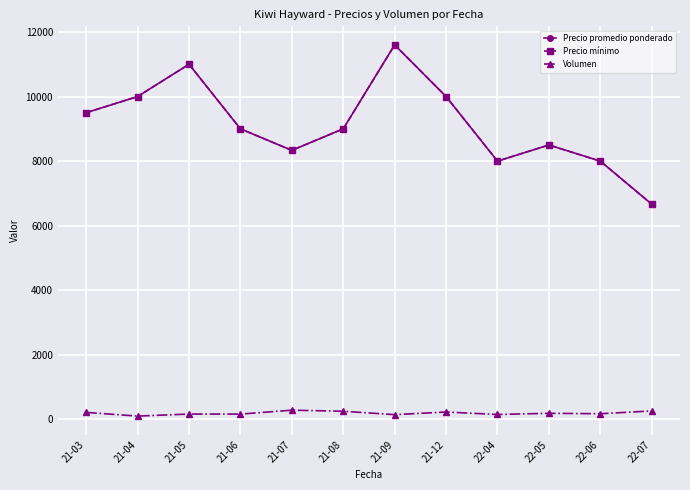

Is this an area chart (filled region under the line)?

No